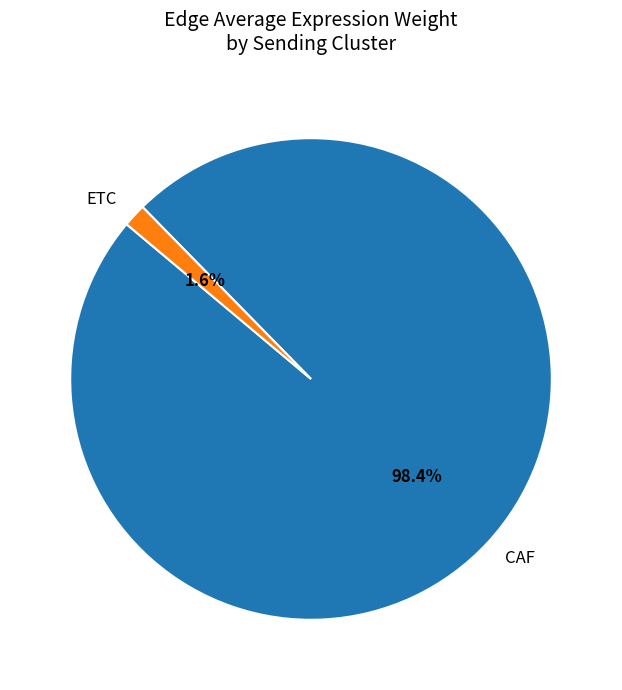

How many slices are in this pie chart?

2